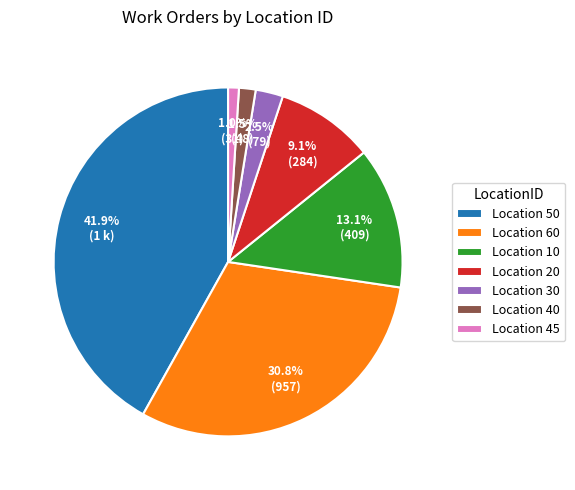

Does any single category account for the majority?

No